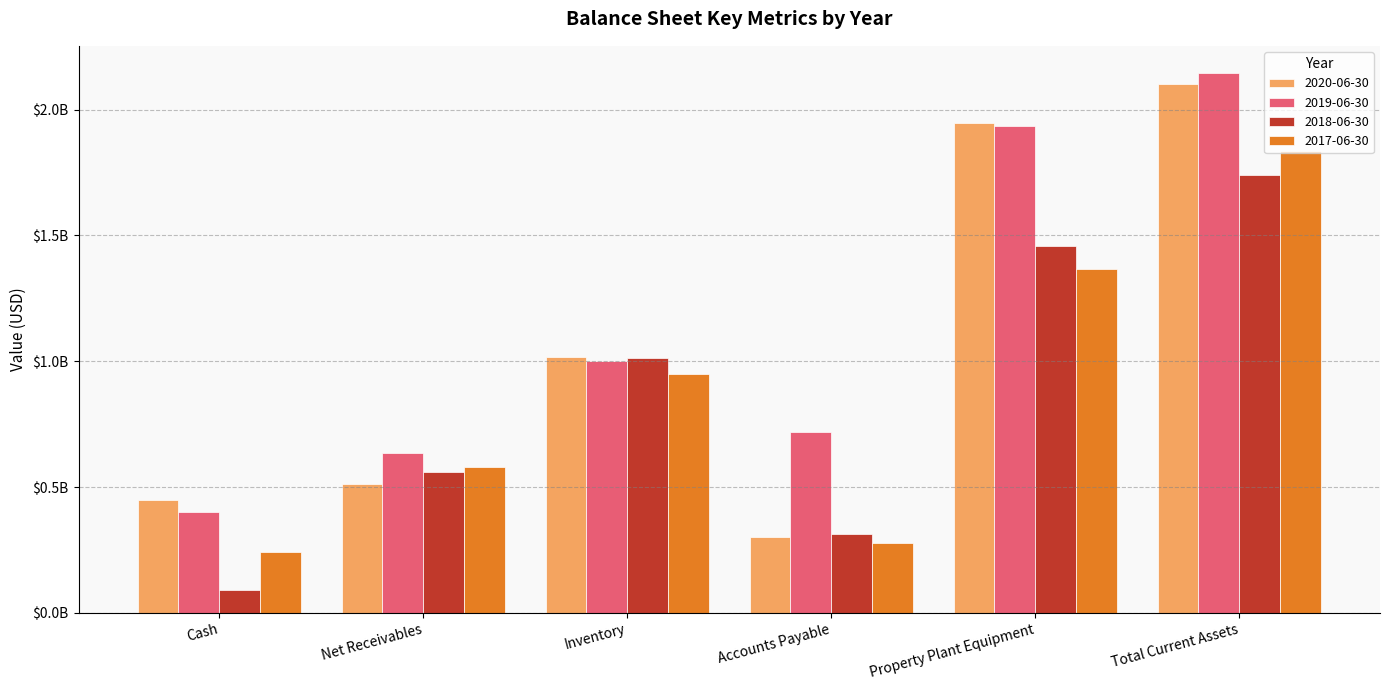

Does the chart contain stacked bars?

No